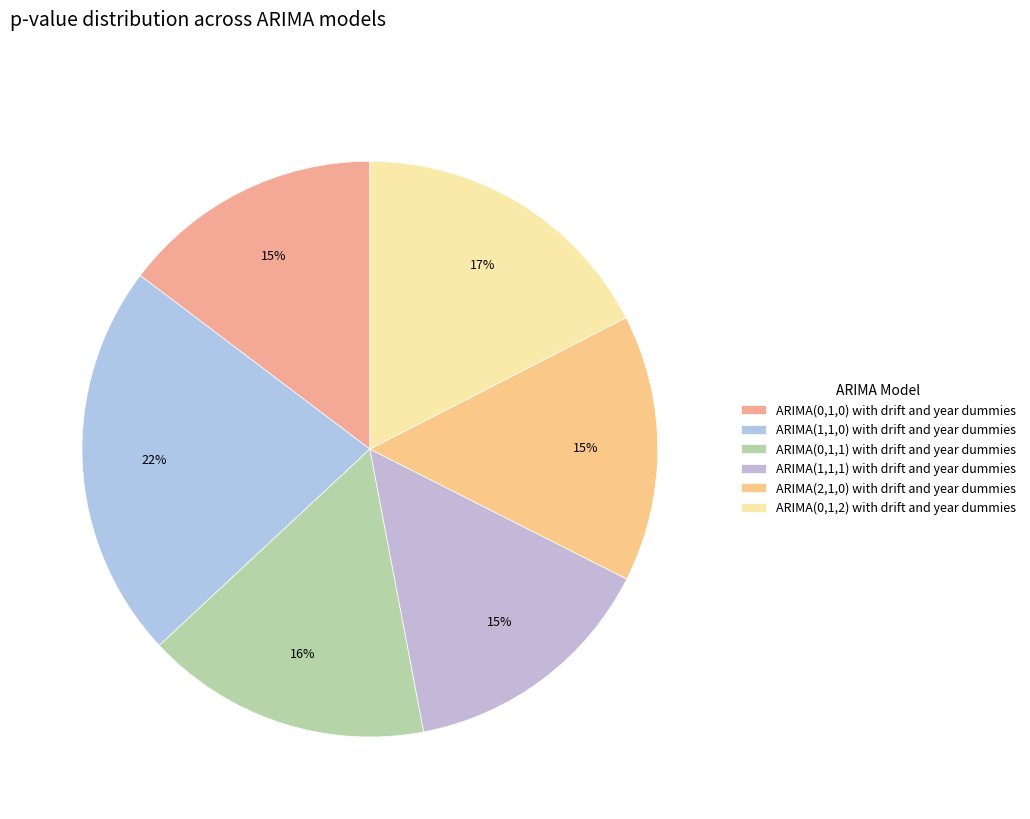

What percentage do ARIMA(1,1,1) with drift and year dummies and ARIMA(0,1,2) with drift and year dummies together represent?

32.0%